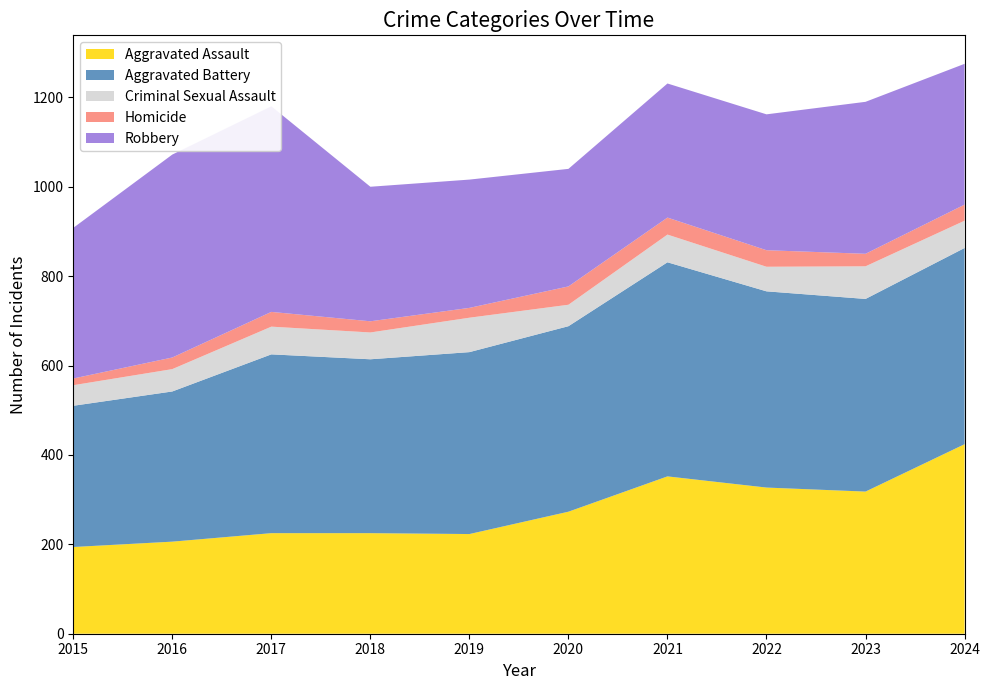

Reading left to right, what are all the values shown in this chart?

Aggravated Assault: 2015=194	2016=206	2017=225	2018=225	2019=223	2020=273	2021=352	2022=327	2023=318	2024=424
Aggravated Battery: 2015=316	2016=336	2017=400	2018=389	2019=407	2020=415	2021=479	2022=439	2023=431	2024=439
Criminal Sexual Assault: 2015=46	2016=50	2017=62	2018=60	2019=77	2020=48	2021=62	2022=55	2023=73	2024=61
Homicide: 2015=15	2016=26	2017=33	2018=25	2019=22	2020=41	2021=38	2022=37	2023=28	2024=36
Robbery: 2015=337	2016=454	2017=460	2018=301	2019=287	2020=263	2021=300	2022=304	2023=340	2024=315